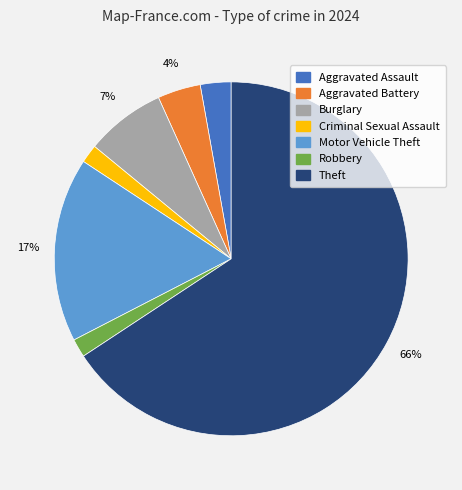

Which has a higher value, Motor Vehicle Theft or Aggravated Battery?

Motor Vehicle Theft